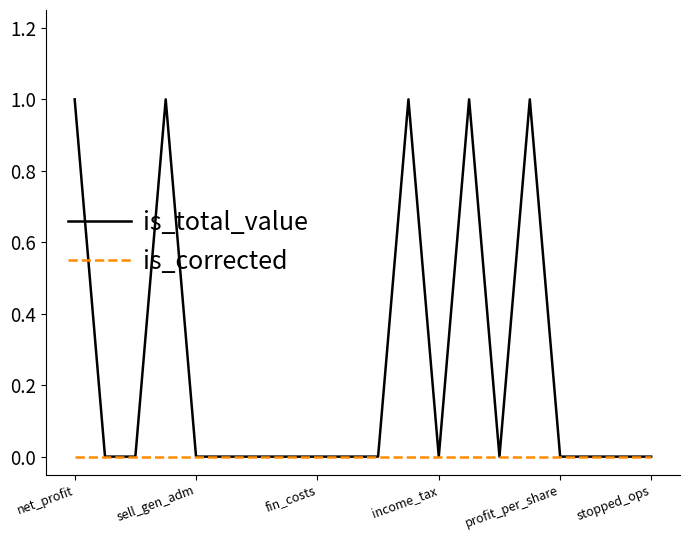

Rank the series by their average value, from lowest to highest.

is_corrected, is_total_value